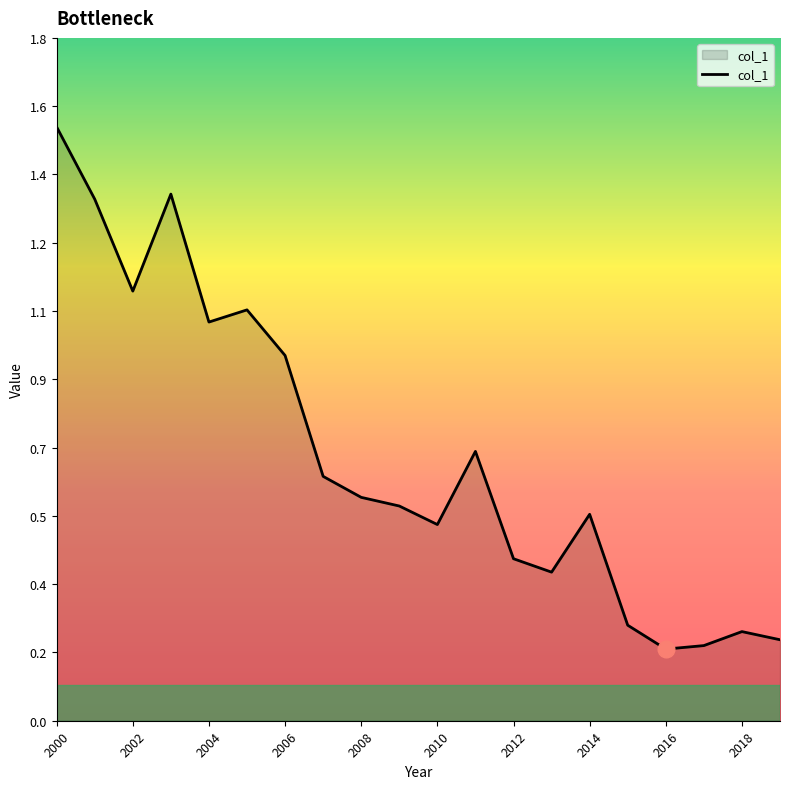

List the labels in order of value, smallest first.

2016-06-15, 2017-06-15, 2019-06-15, 2018-06-15, 2015-06-15, 2013-06-15, 2012-06-15, 2010-06-15, 2014-06-15, 2009-06-15, 2008-06-15, 2007-06-15, 2011-06-15, 2006-06-15, 2004-06-15, 2005-06-15, 2002-06-15, 2001-06-15, 2003-06-15, 2000-06-15